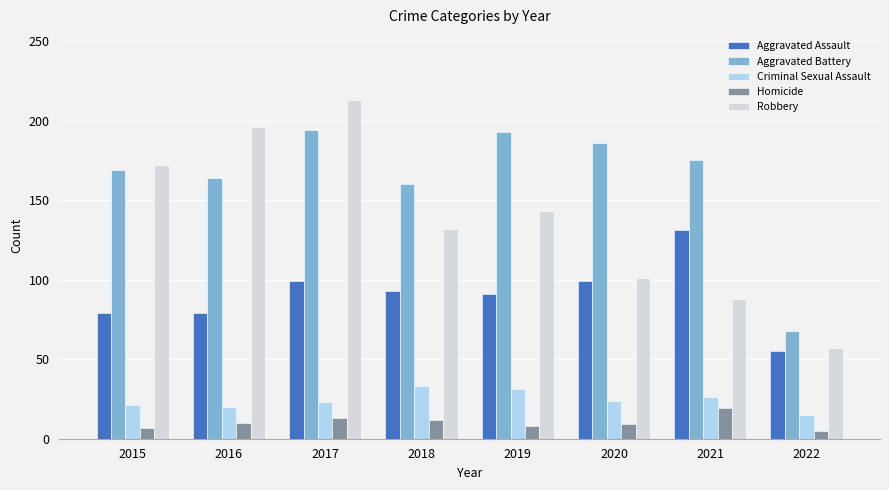

Is it true that Criminal Sexual Assault equals 31 at 2019?

True